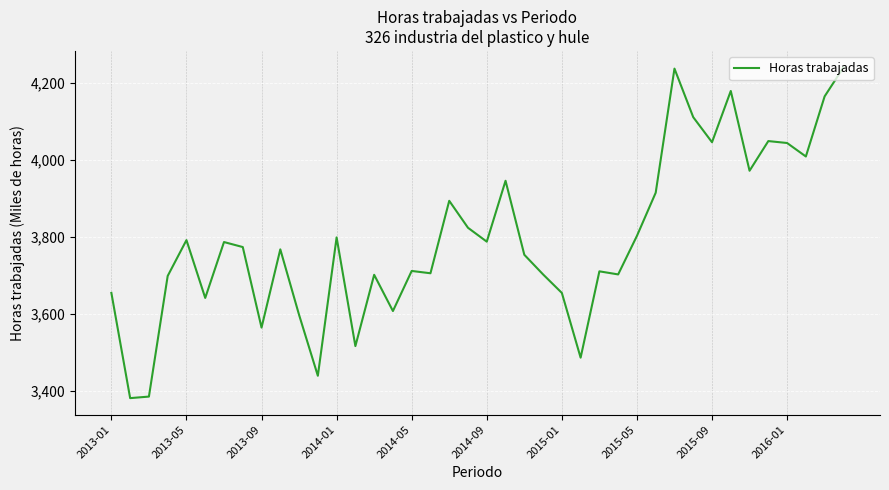

What is the difference between the second highest and second lowest values?

851